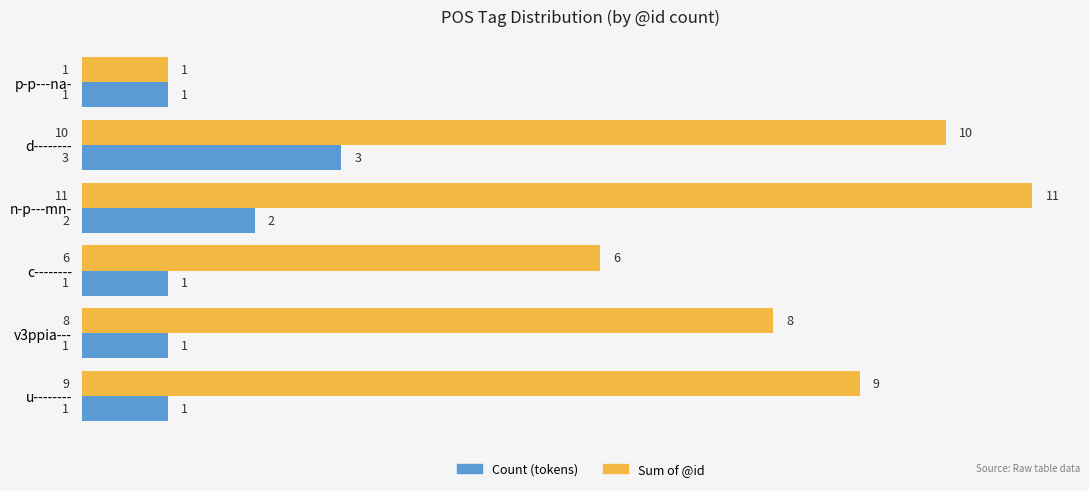

What are all the series names shown in the legend?

Count (tokens), Sum of @id